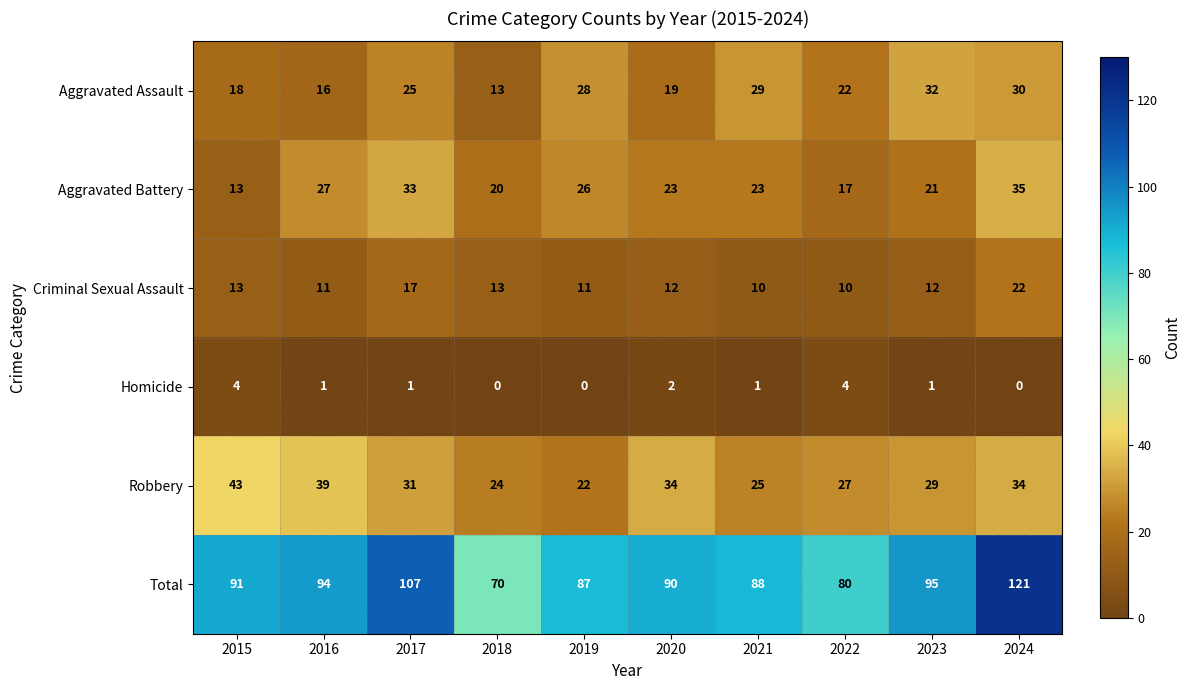

At how many categories does at least one series exceed 100?

2